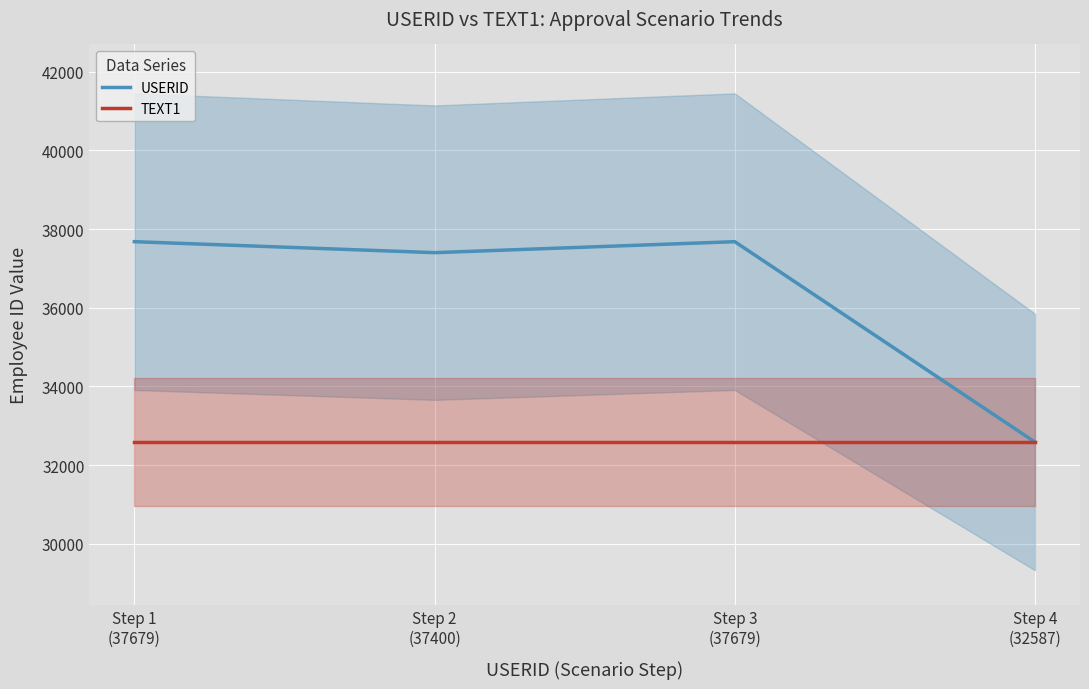

True or false: TEXT1 and USERID intersect in this chart.

False